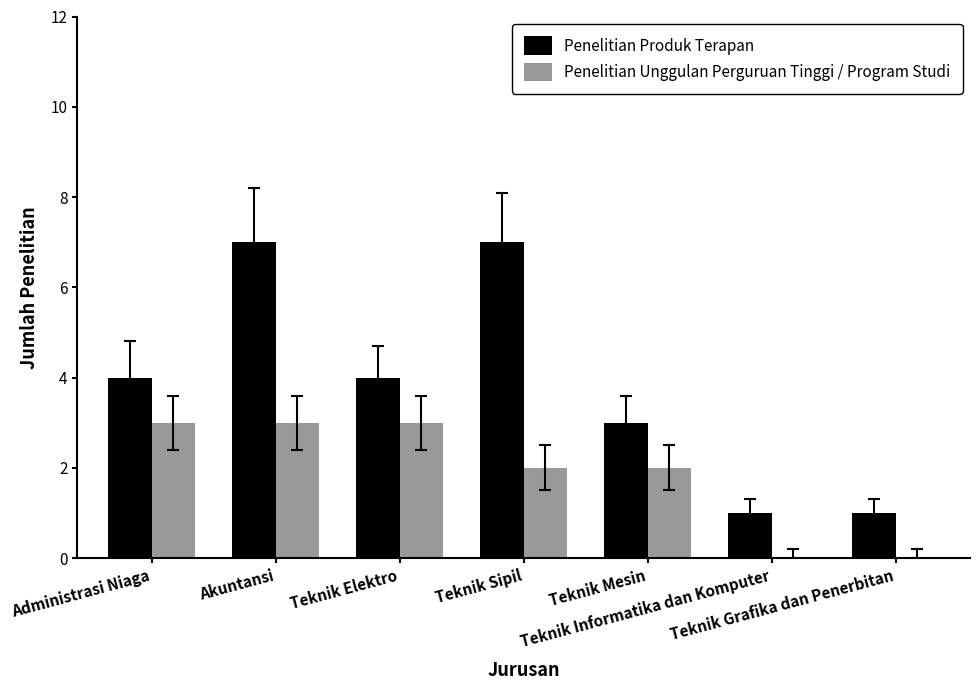

What is the maximum value shown in the chart?

7